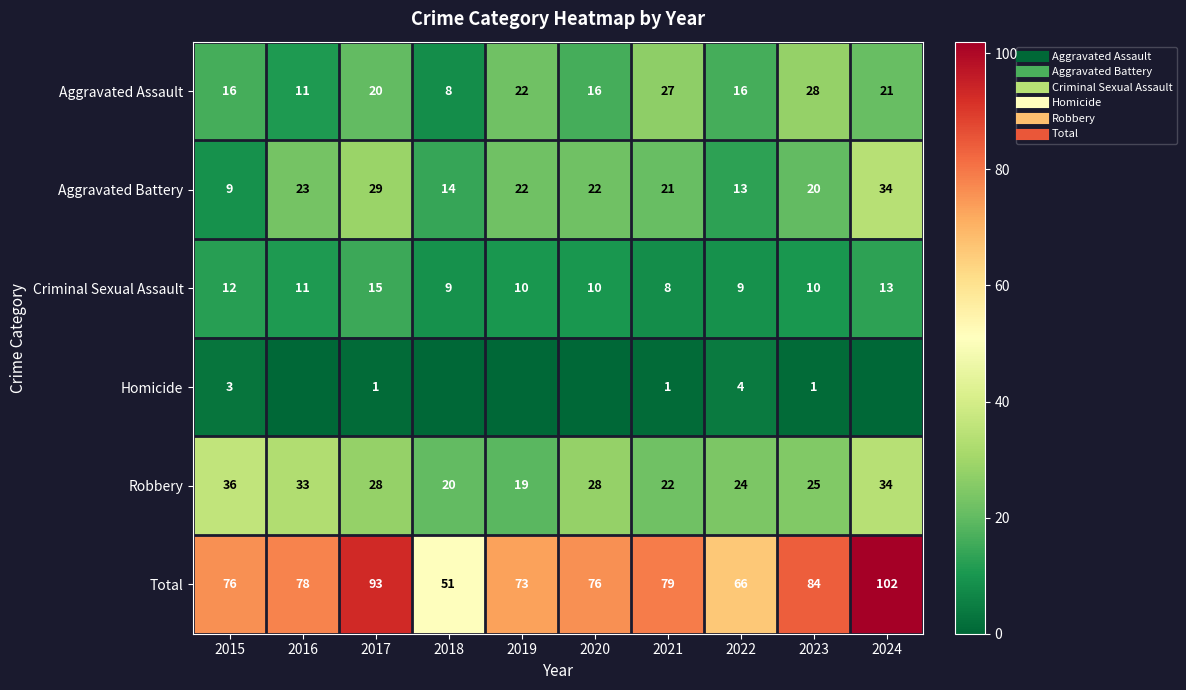

What is the sum of the Total values at 2021 and 2023?

163